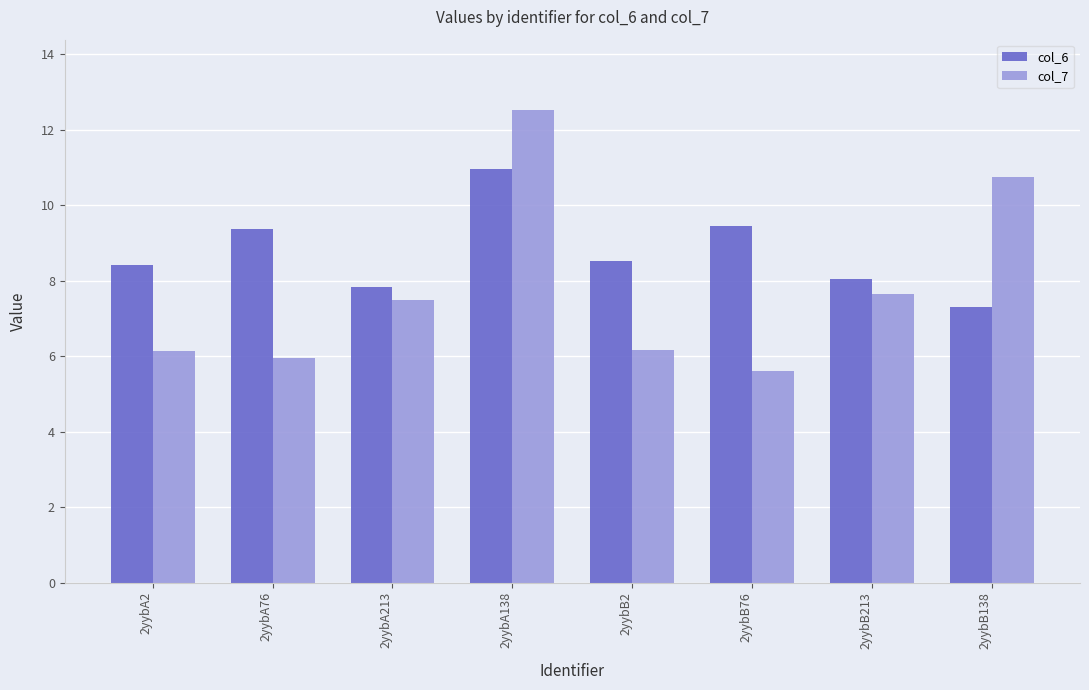

What is the difference between the highest and lowest values at 2yybB76?

3.8